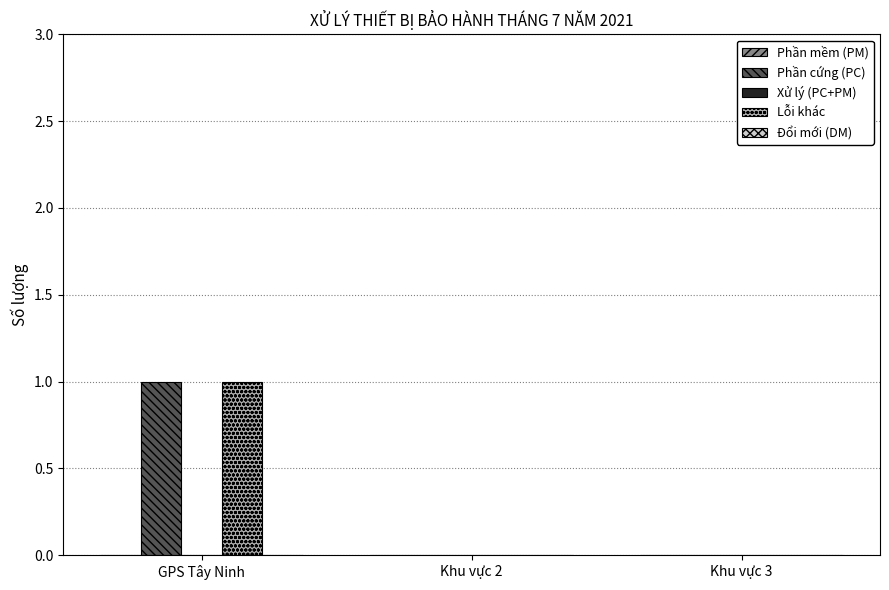

What is the difference between the Lỗi khác values at Khu vực 3 and GPS Tây Ninh?

1